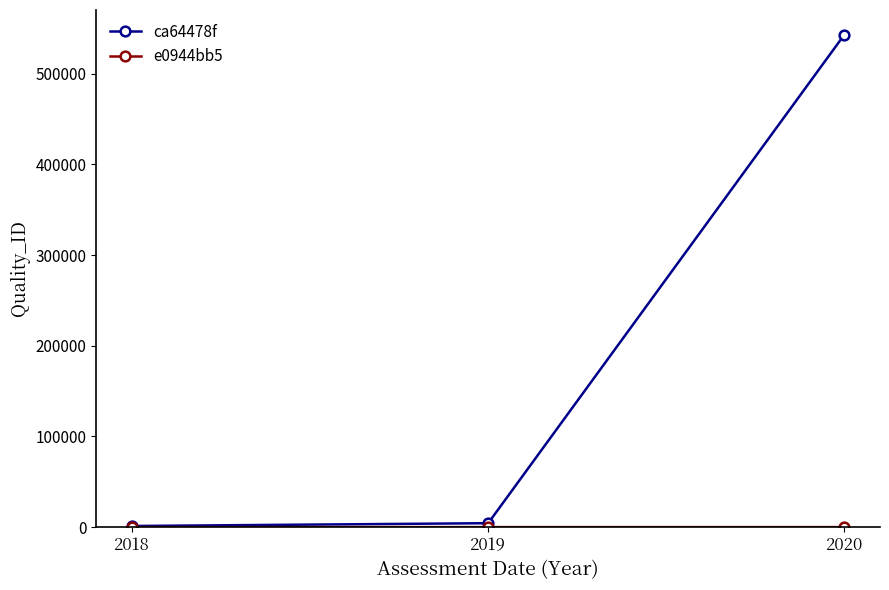

True or false: ca64478f has a value of 543121 at 2020.

True